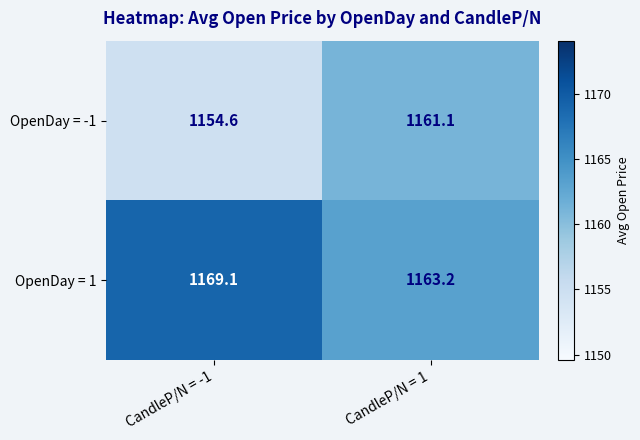

Where is OpenDay = 1 nearest to the value 1166?

CandleP/N = 1